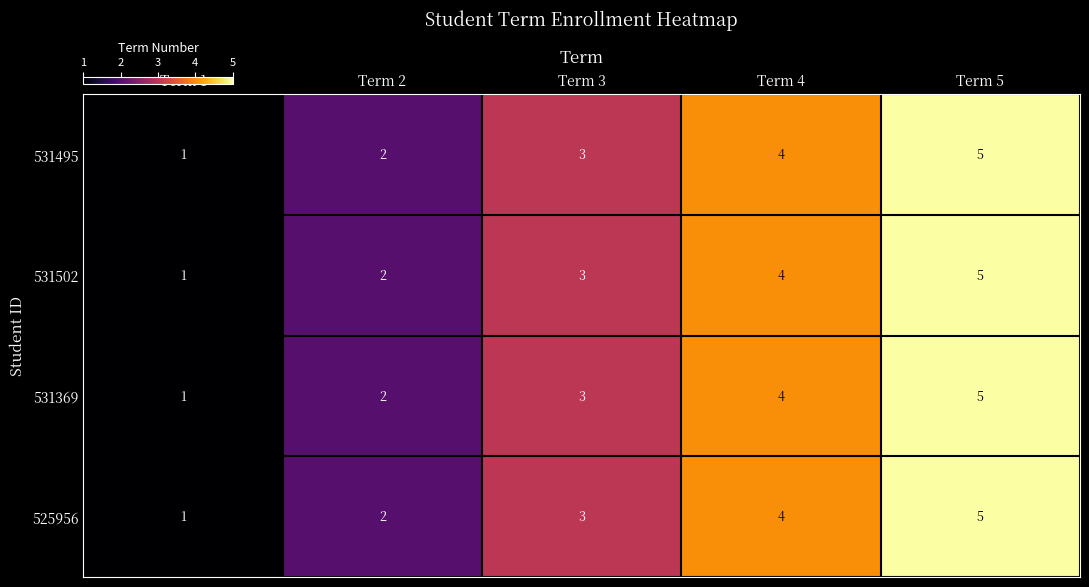

Count the number of data series in this chart.

4